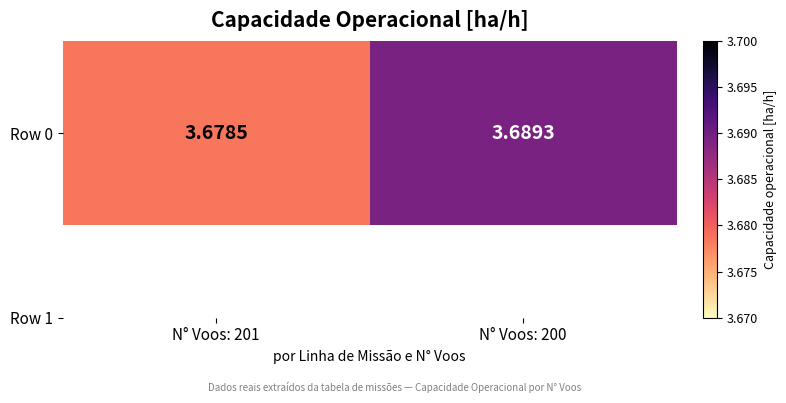

The value at N° Voos: 200 is 2.4. True or false?

False